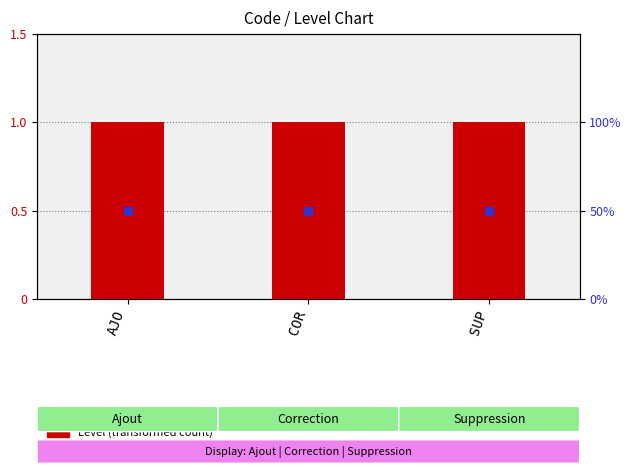

Which series contains the highest Y value?

Level (transformed count)